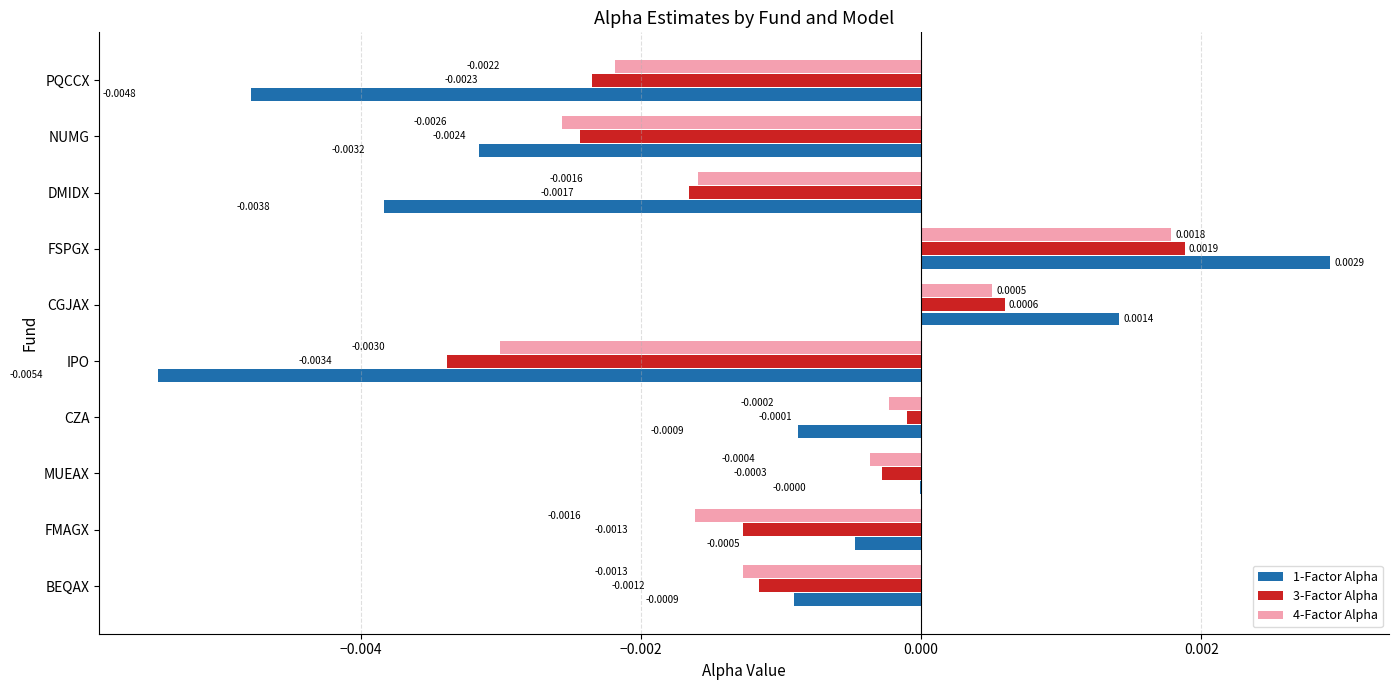

At which category does the chart reach its peak across all series?

FSPGX